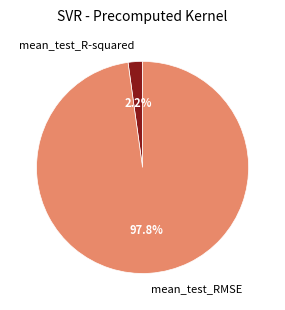

To the nearest percent, what is the combined percentage of mean_test_RMSE and mean_test_R-squared?

100%